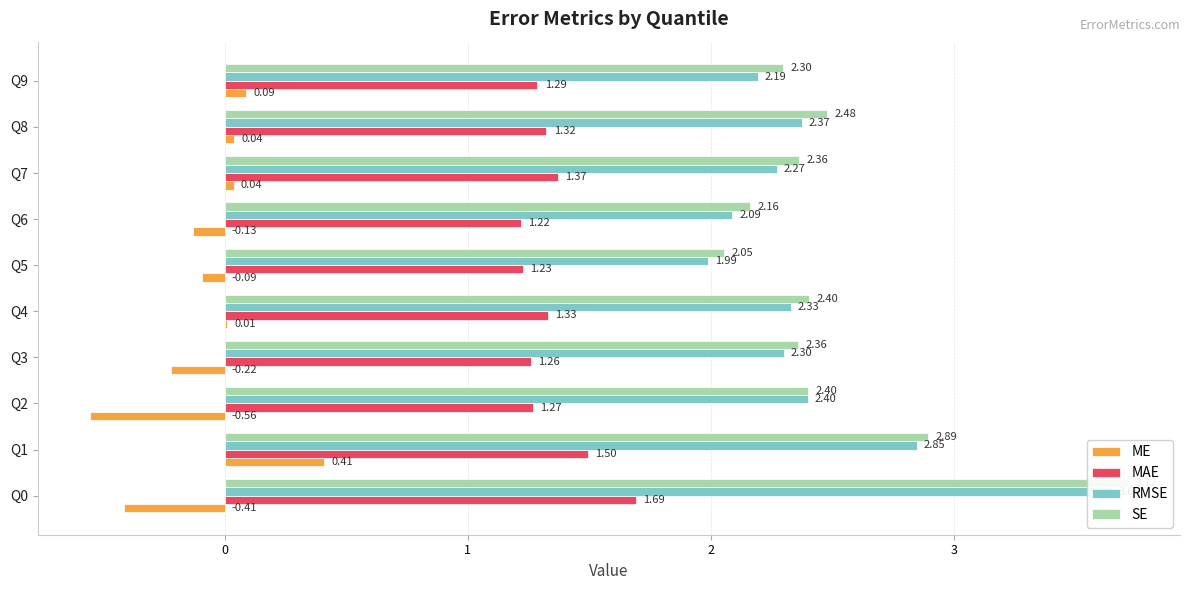

The value of SE at Q2 is 1.6. True or false?

False